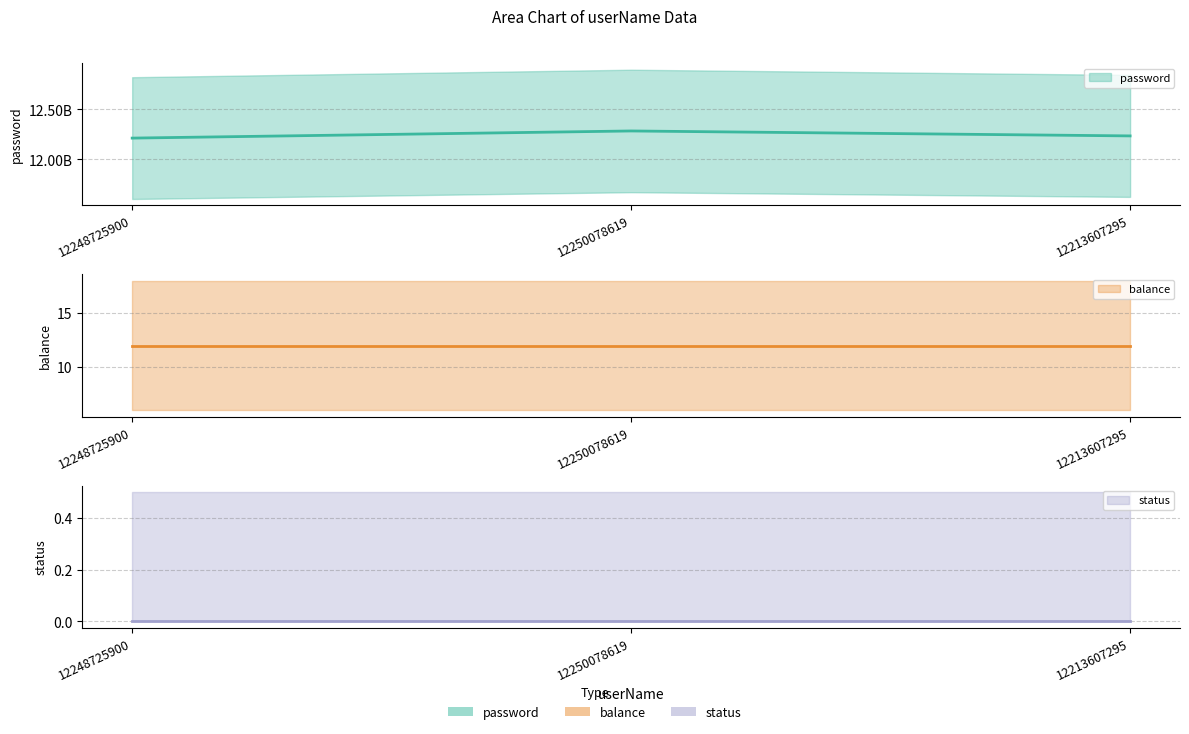

Which series has the largest total across all categories?

password